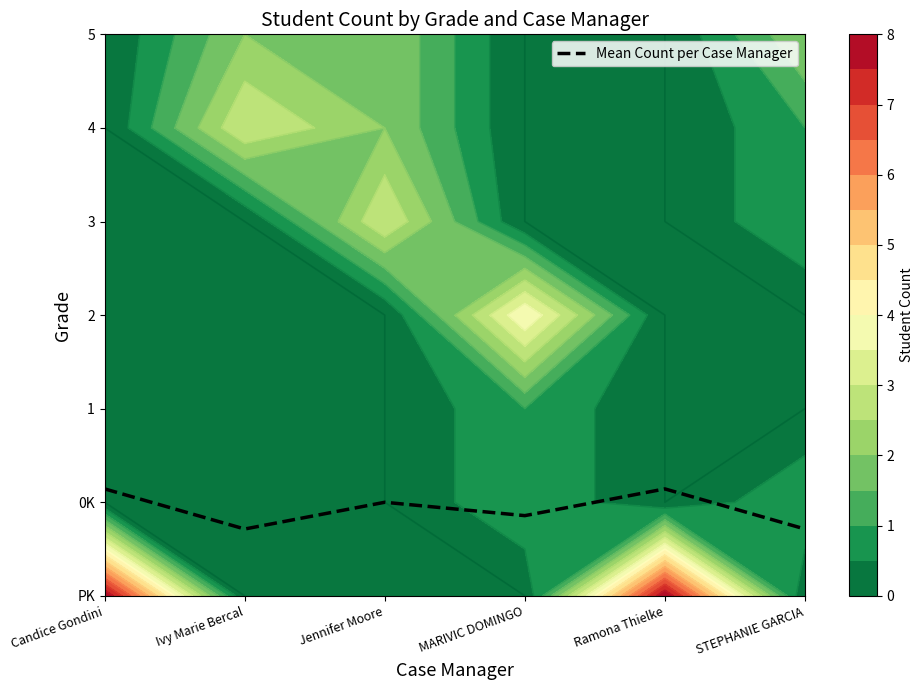

Which label corresponds to the smallest value in the chart?

Ivy Marie Bercal